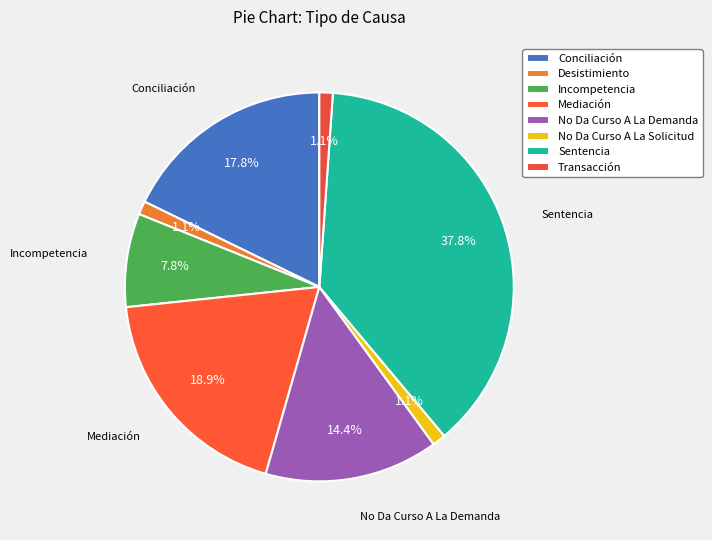

Is No Da Curso A La Solicitud the majority of the pie?

No